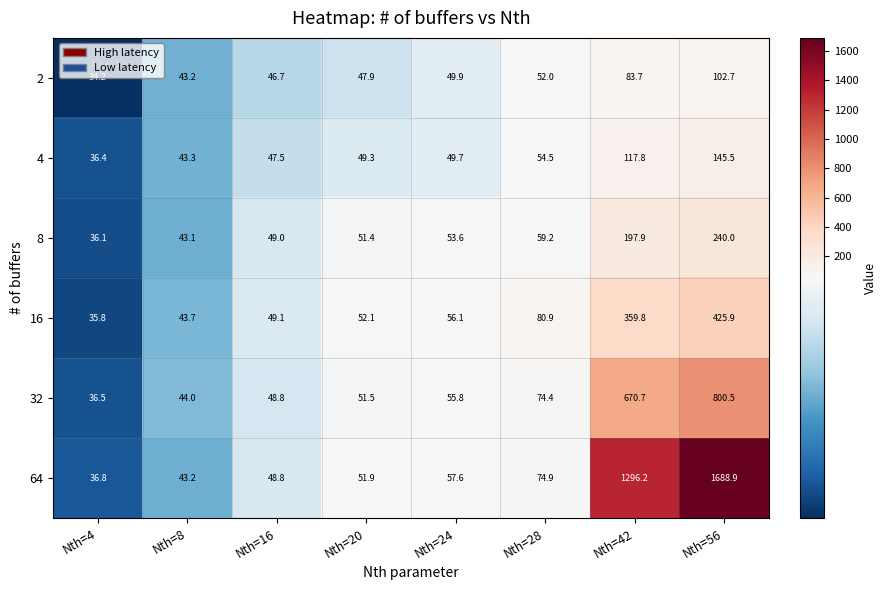

Which series has the largest range (max minus min)?

64